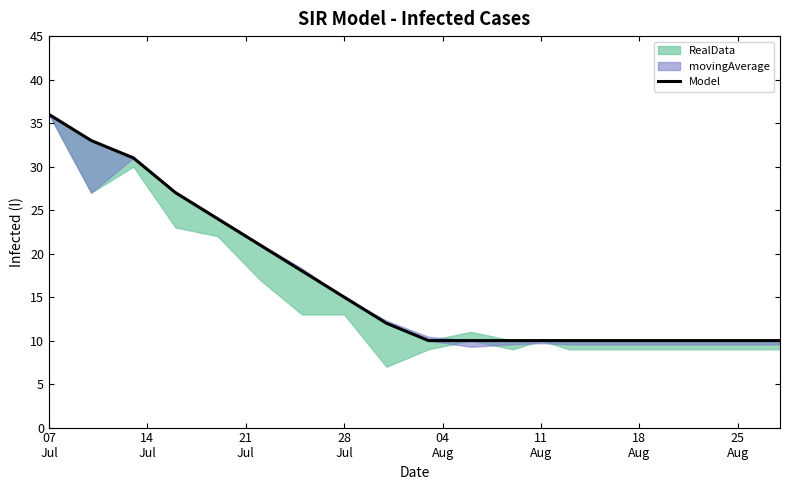

What is the sum of all values?

317